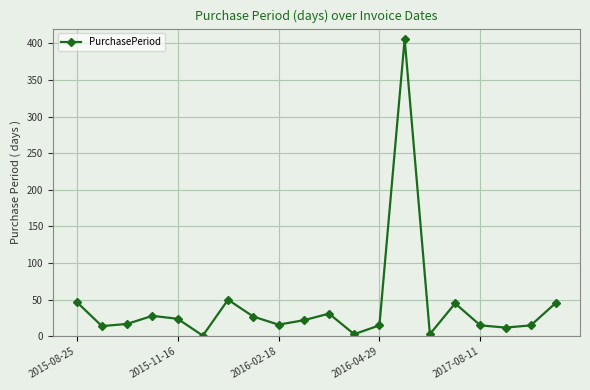

What is the average value?

42